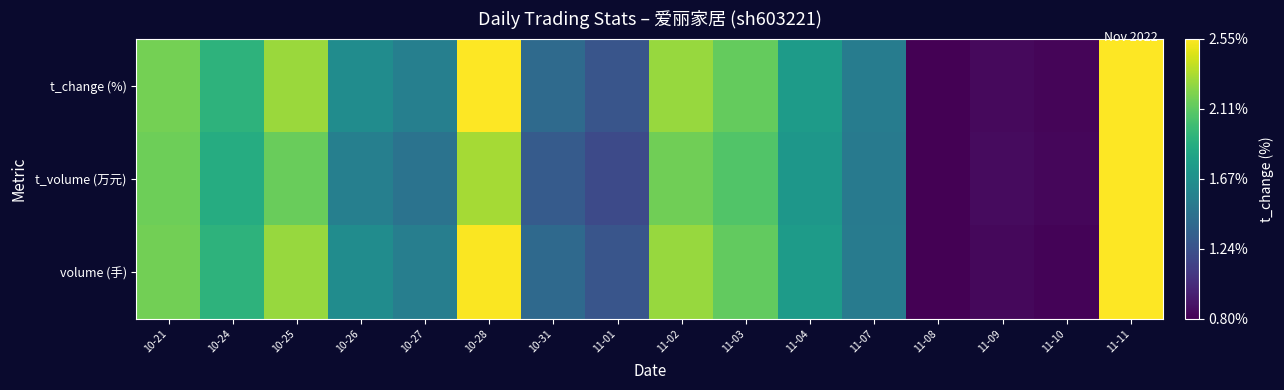

At how many categories does at least one series exceed 0?

15